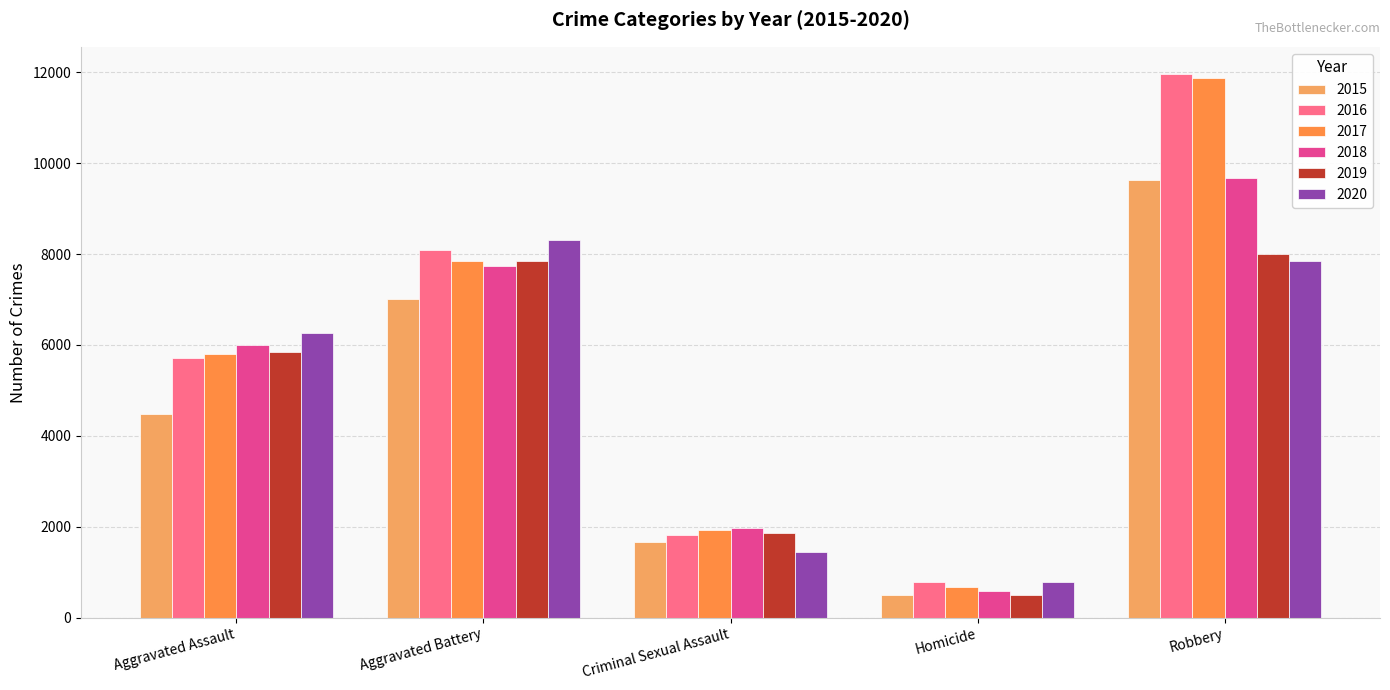

What is the label of the 4th bar from the left?

Homicide